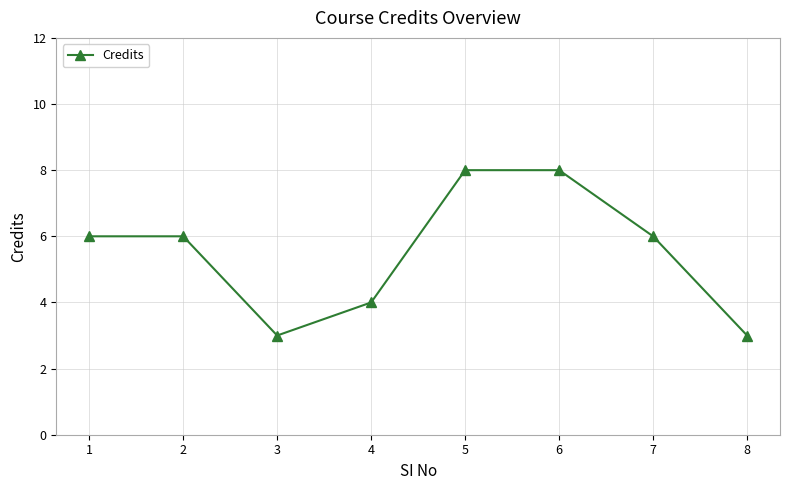

Reading right to left, transcribe all the data shown in this chart.

8=3	7=6	6=8	5=8	4=4	3=3	2=6	1=6